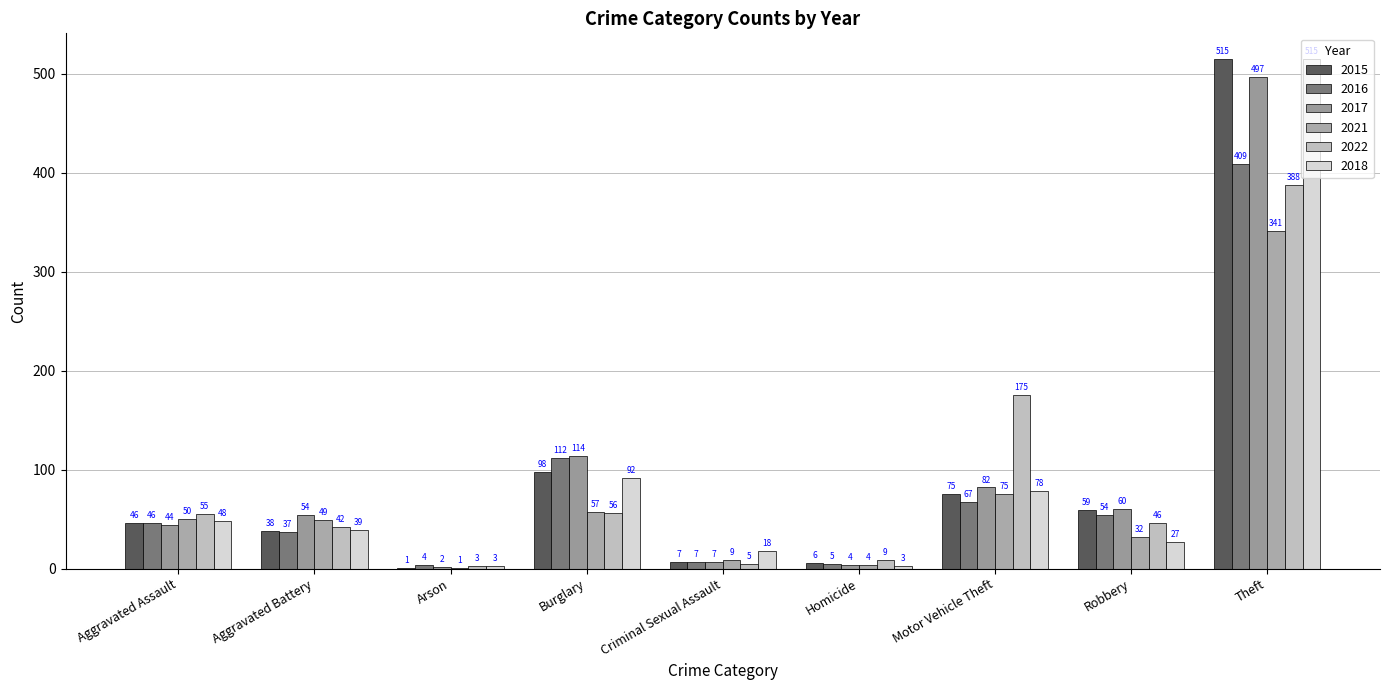

What is the label of the 2nd bar from the right?

Robbery